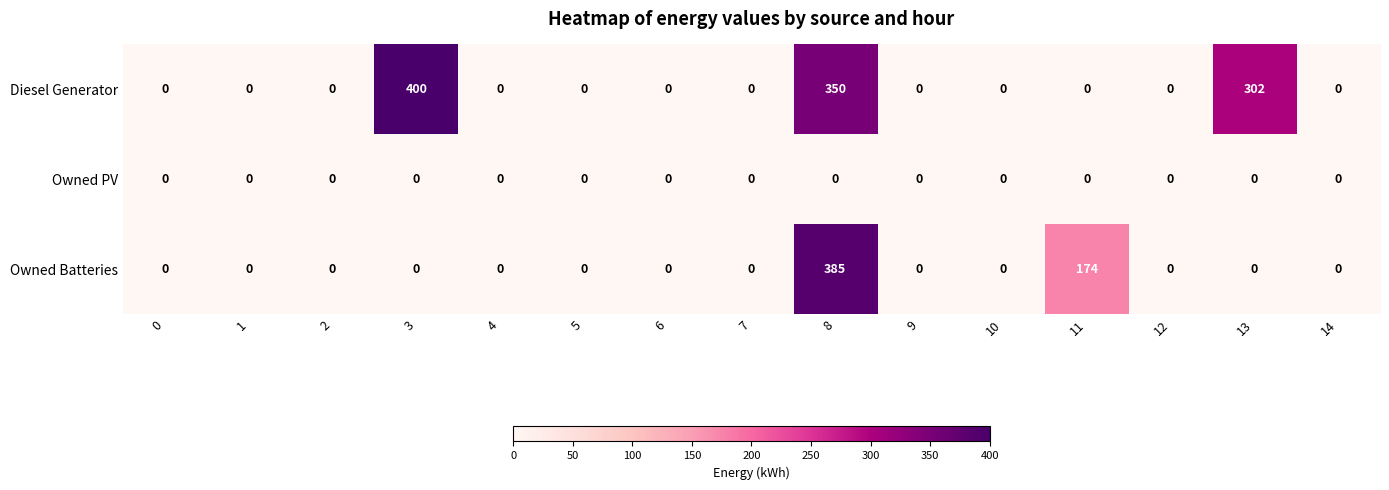

The value of Diesel Generator at 10 is -176. True or false?

False